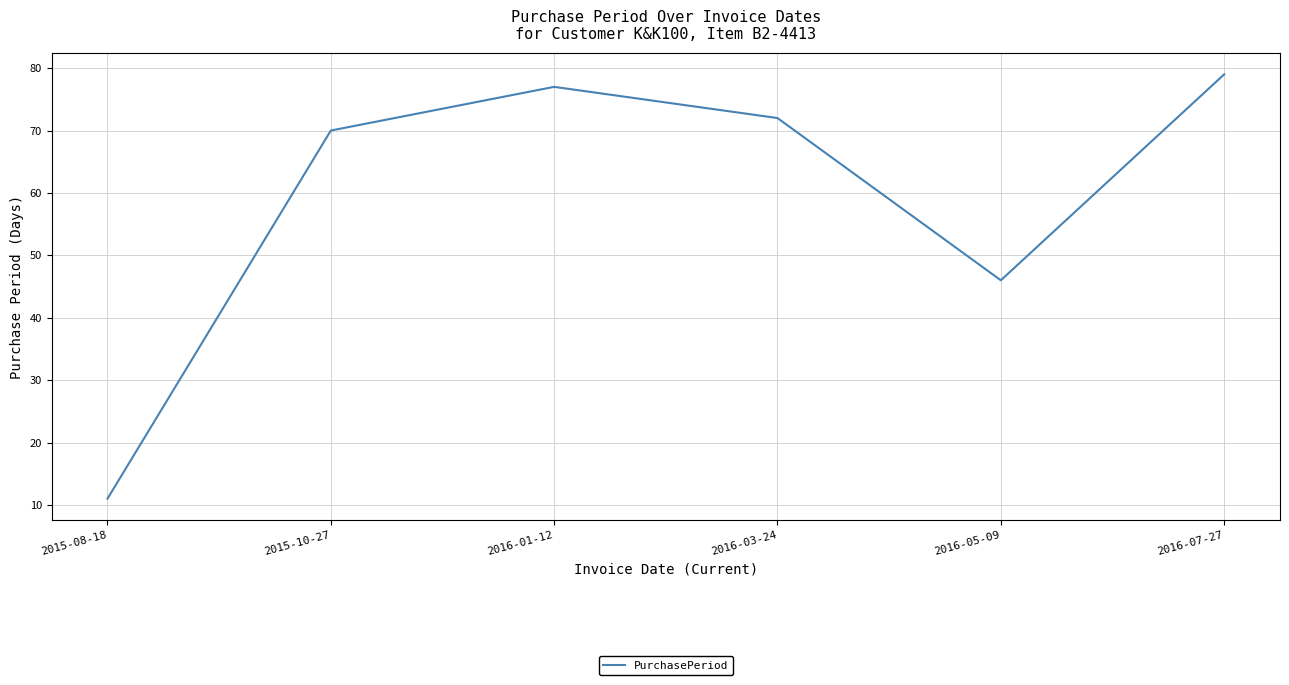

What is the change in value from 2016-01-12 to 2016-05-09?

-31